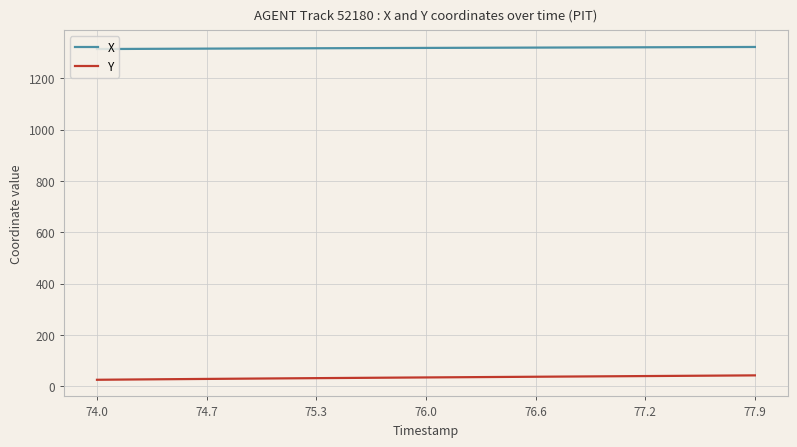

What is the greatest value displayed?

1322.3